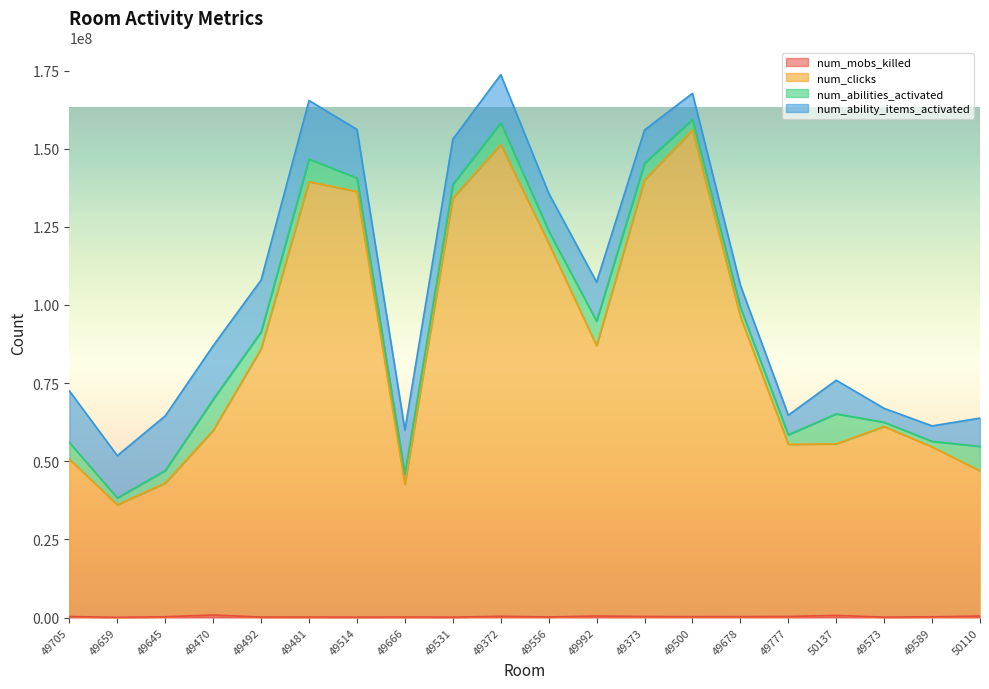

Does the chart display data point markers on the line(s)?

No